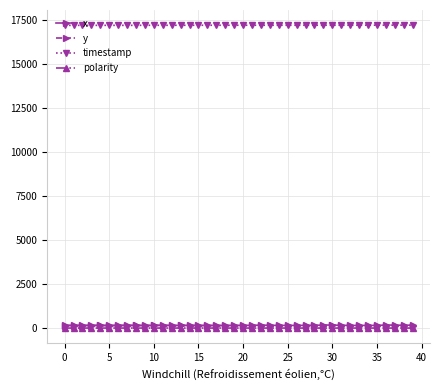

At how many categories does at least one series exceed 4836?

40